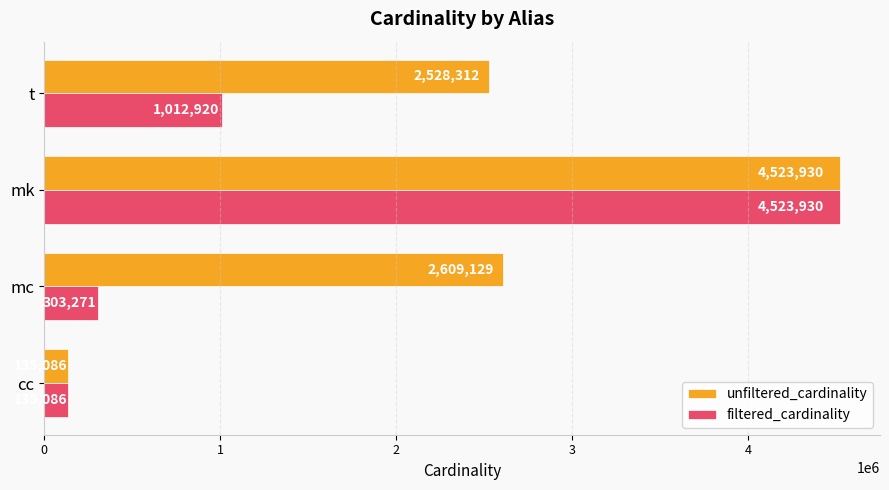

Is it true that filtered_cardinality equals 4523930 at mk?

True